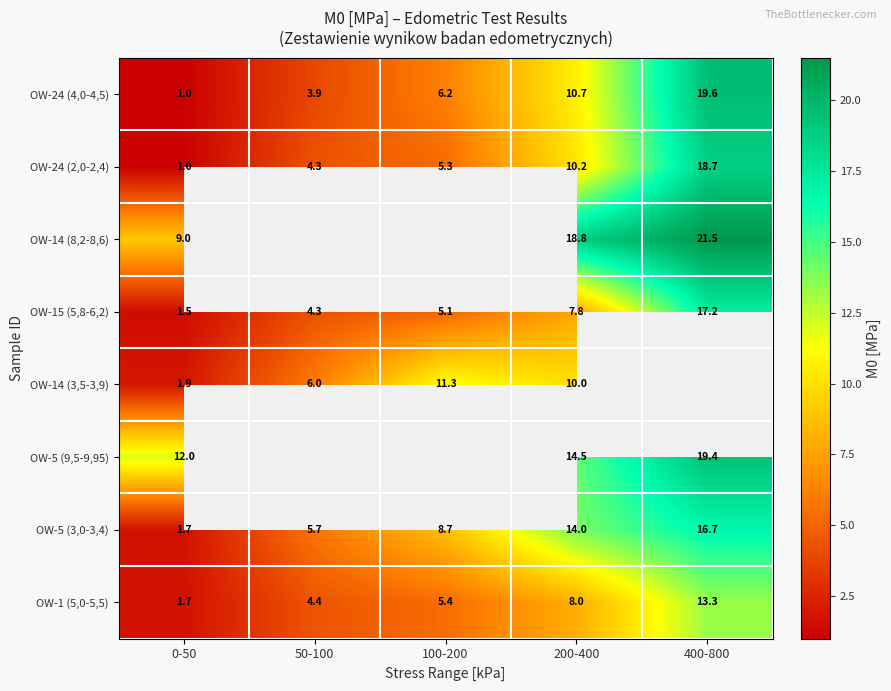

Is it true that OW-5 (3,0-3,4) equals 7.7 at 50-100?

False